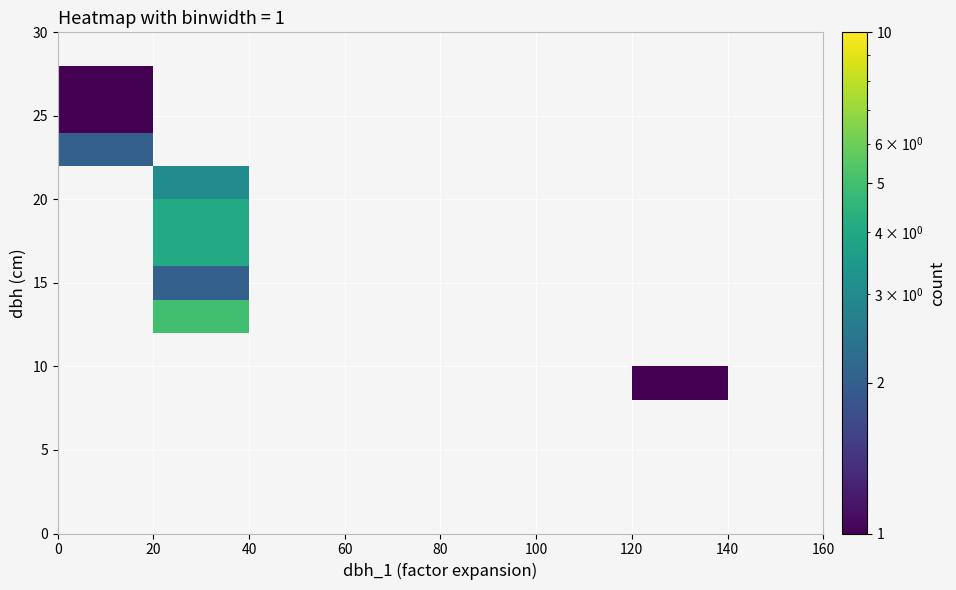

How many positive values does the row_10 series have?

1